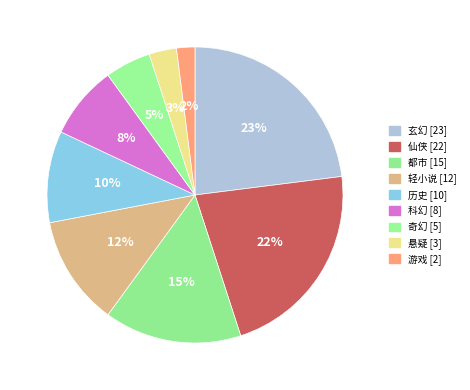

To the nearest percent, what portion does 历史 represent?

10%